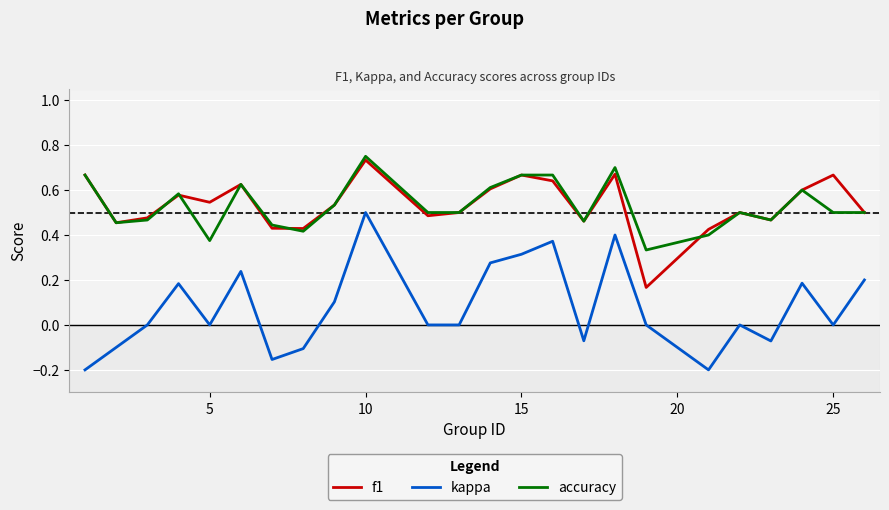

True or false: accuracy and kappa cross at least once.

False